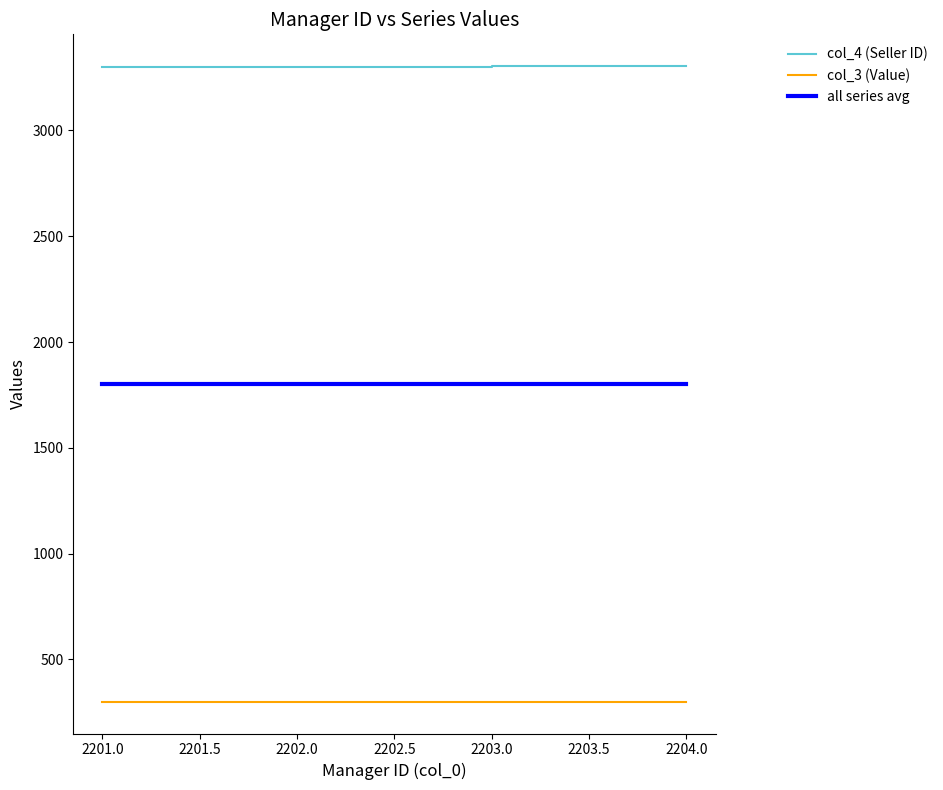

True or false: col_3 (Value) and col_4 (Seller ID) intersect in this chart.

False